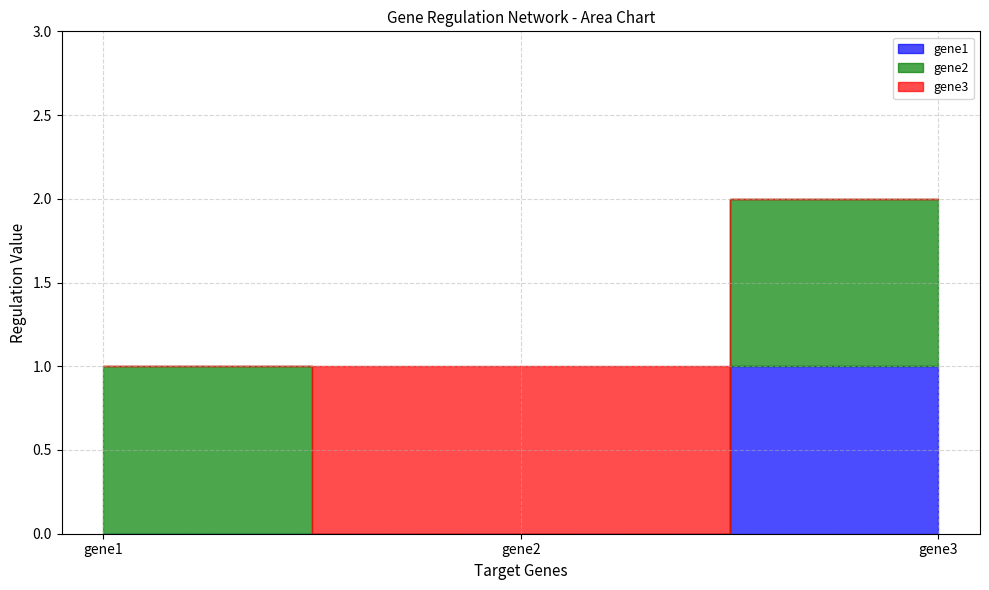

Count the gene2 values in the range 0 to 1.

3